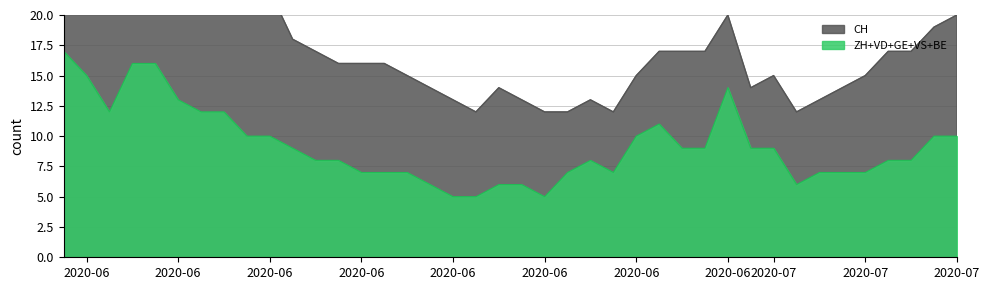

How many categories are shown in the chart?

40